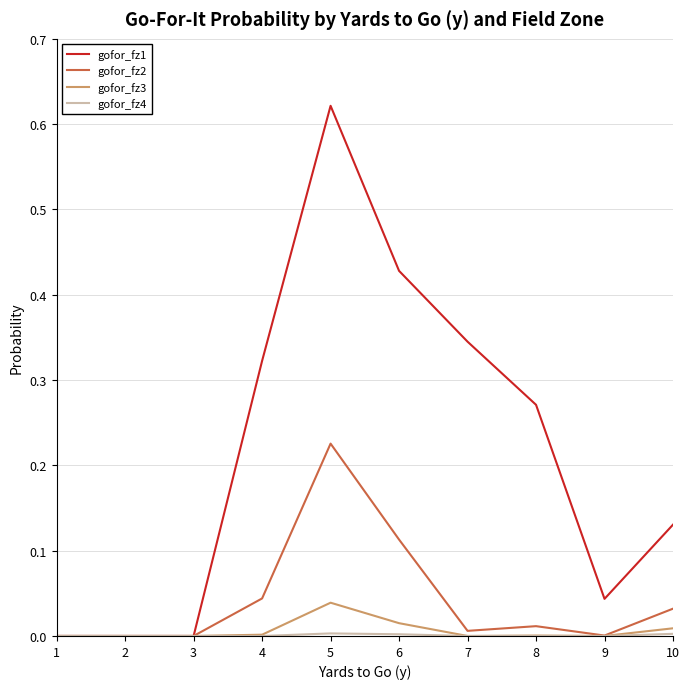

Which series has the largest range (max minus min)?

gofor_fz1